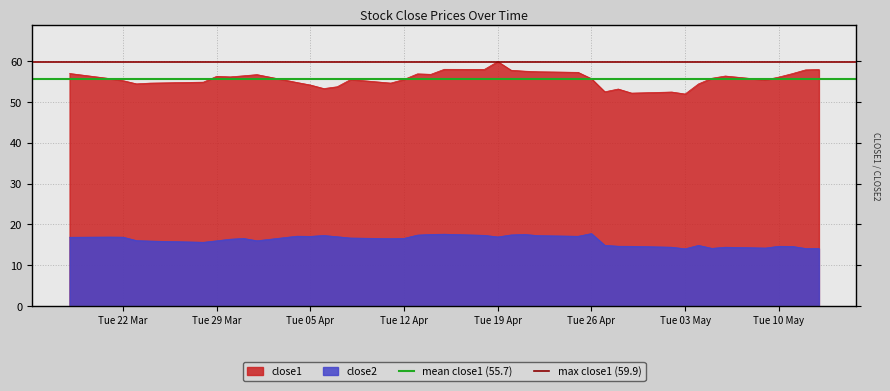

The mean close1 (55.7) series shows 55.7 at Tue 29 Mar. True or false?

True